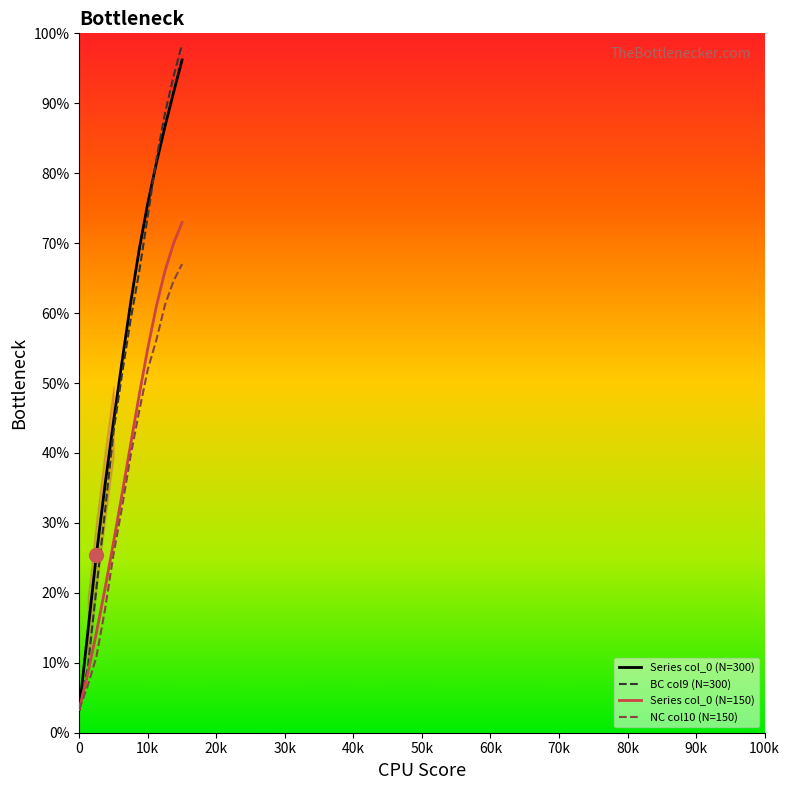

Which series reaches the maximum Y coordinate?

BC_col9